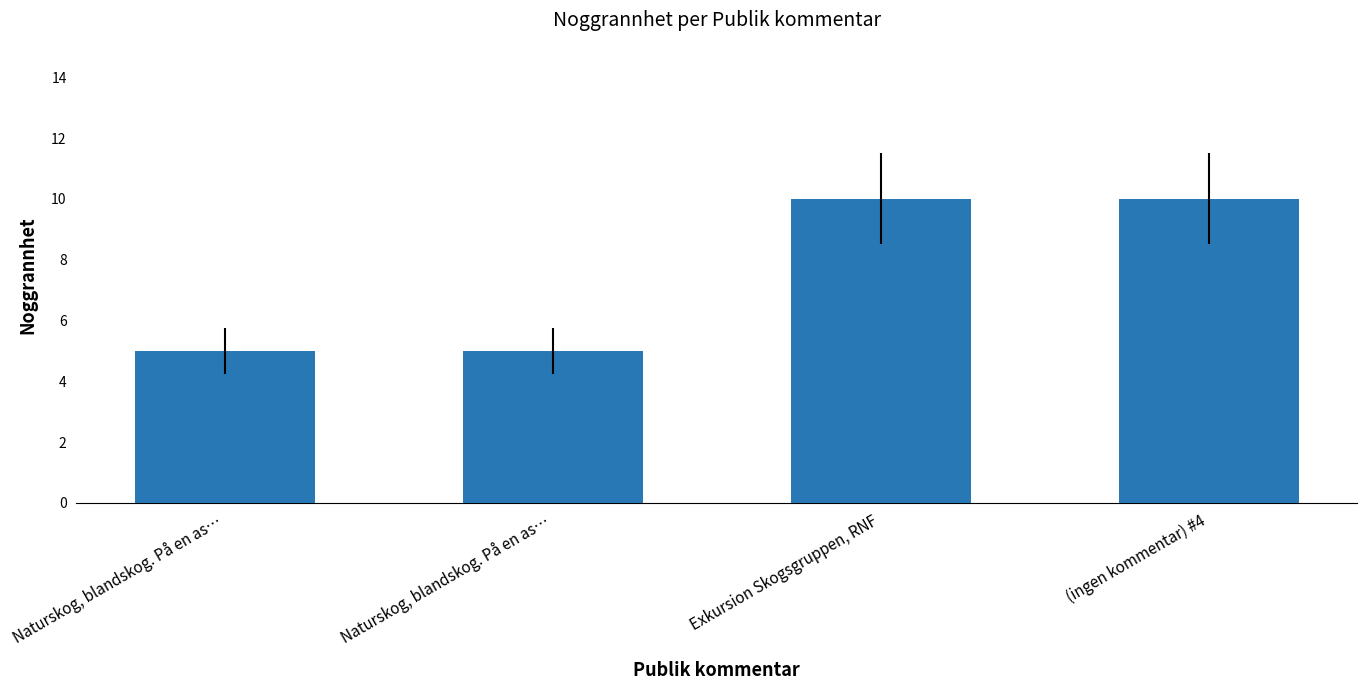

Does the chart contain any negative values?

No